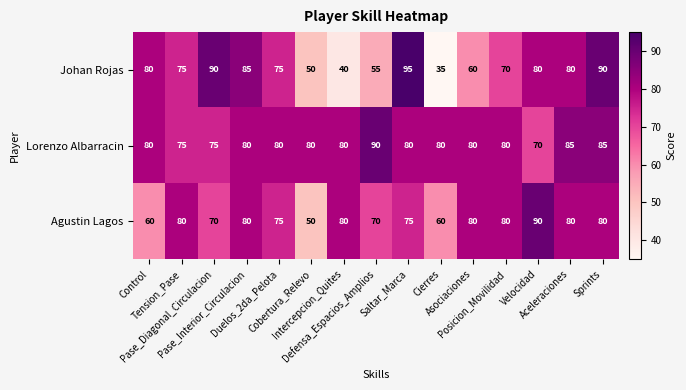

What is the average value of the Agustin Lagos series?

74